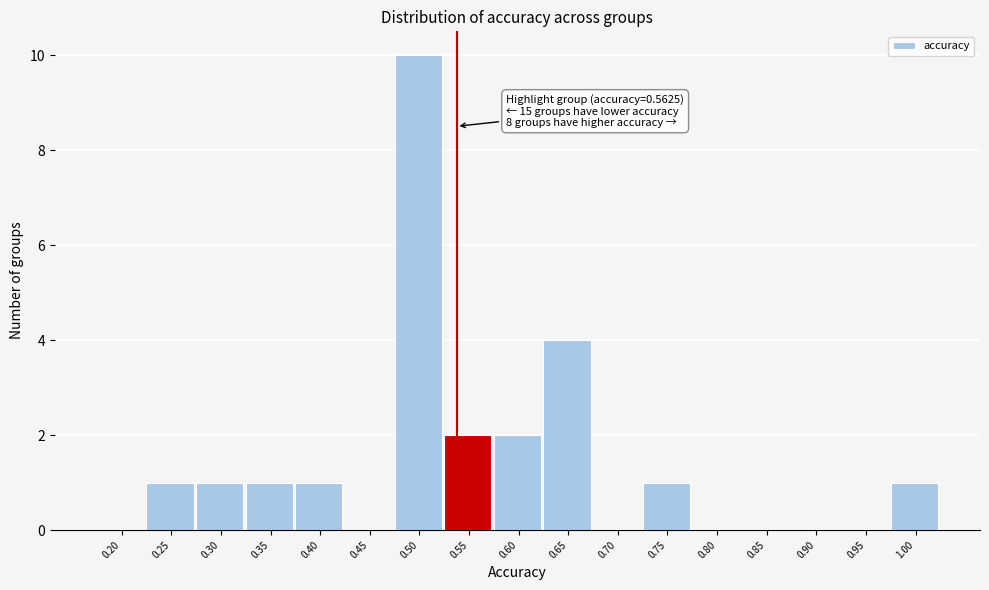

Reading left to right, what are all the values shown in this chart?

0.20=0	0.25=1	0.30=1	0.35=1	0.40=1	0.45=0	0.50=10	0.55=2	0.60=2	0.65=4	0.70=0	0.75=1	0.80=0	0.85=0	0.90=0	0.95=0	1.00=1